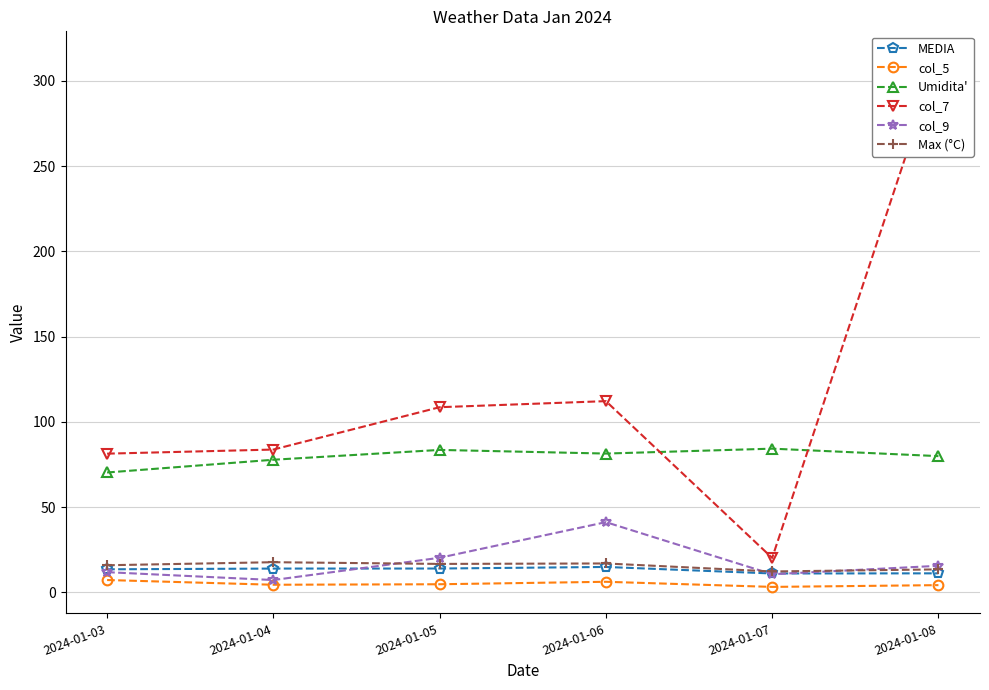

What is the sum of the MEDIA values at 2024-01-03 and 2024-01-06?

28.5